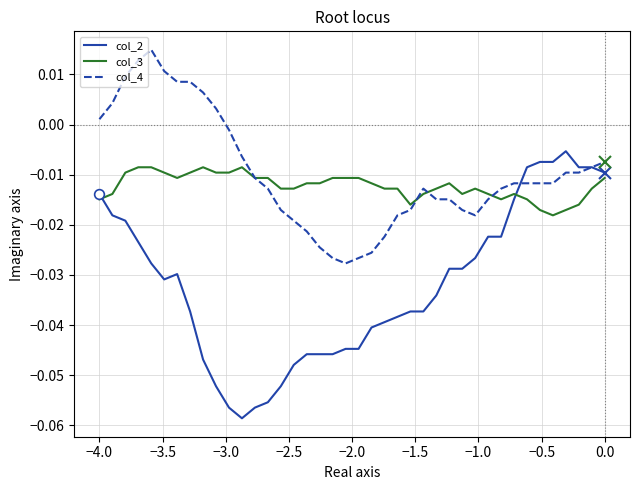

How many times do col_3 and col_2 cross each other?

2